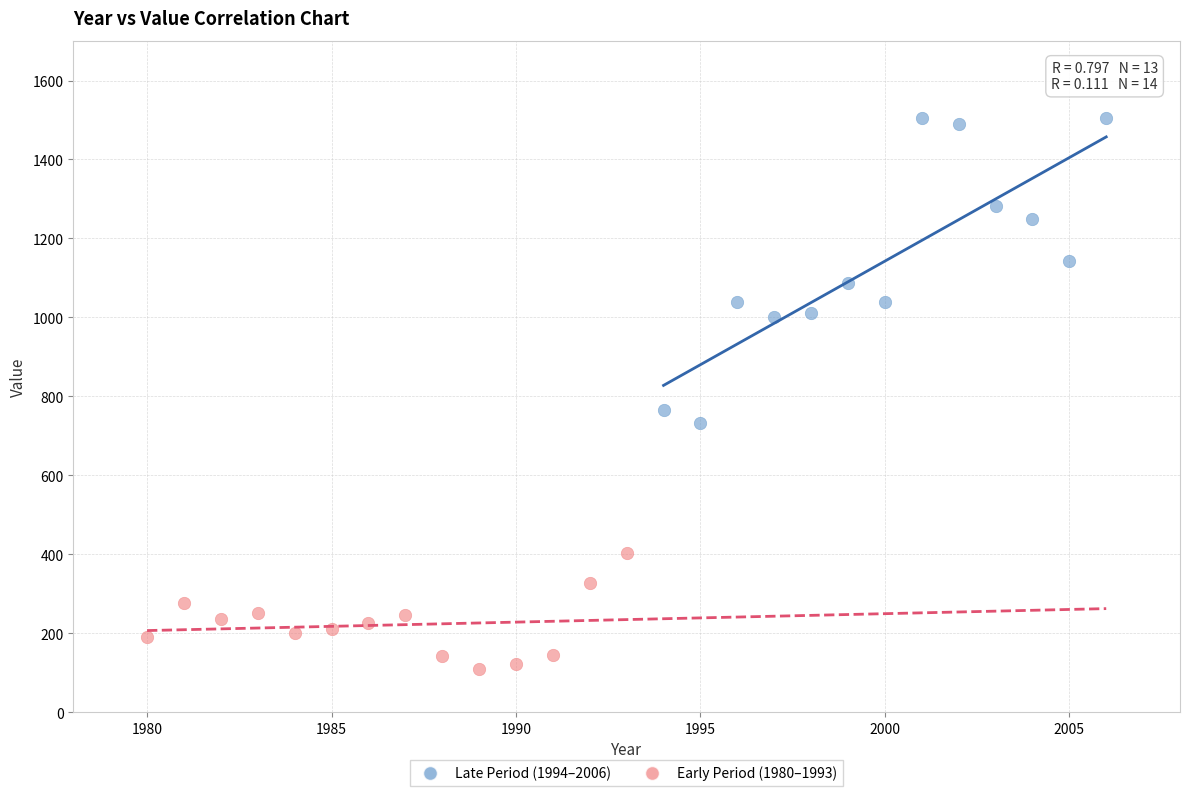

What are all the series names shown in the legend?

Late Period (1994–2006), Early Period (1980–1993)